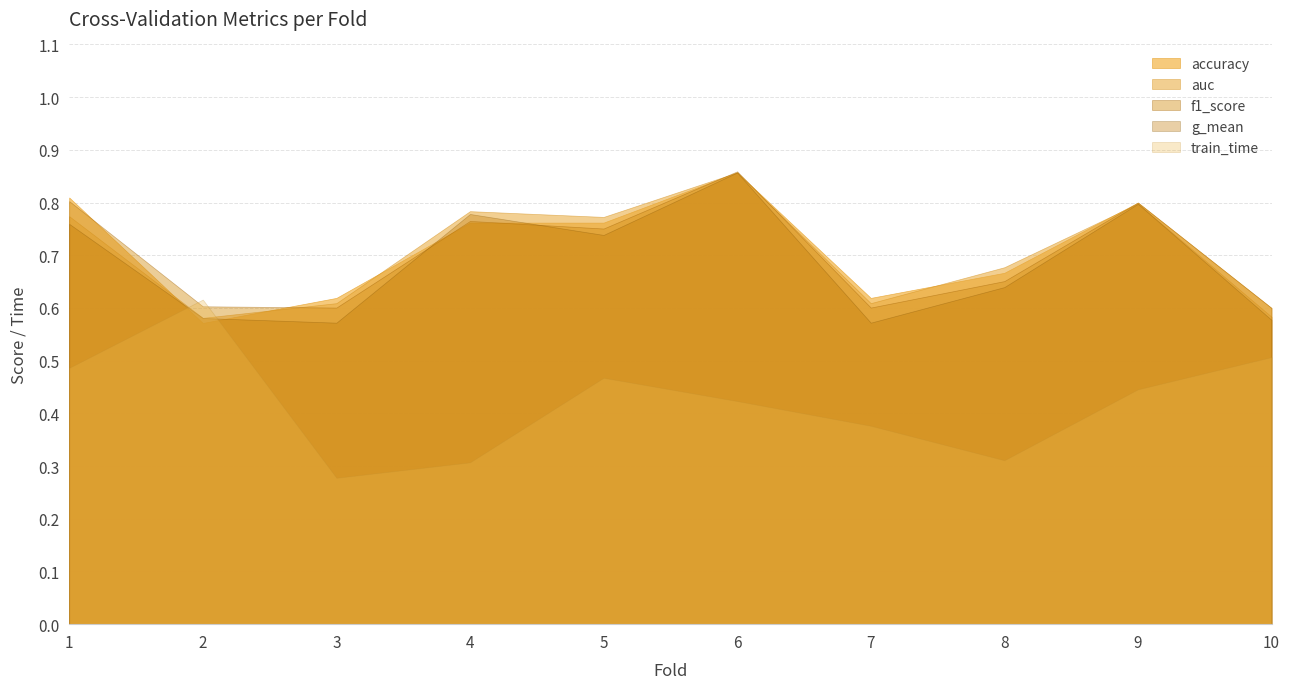

How many intersections are there between f1_score and accuracy?

6